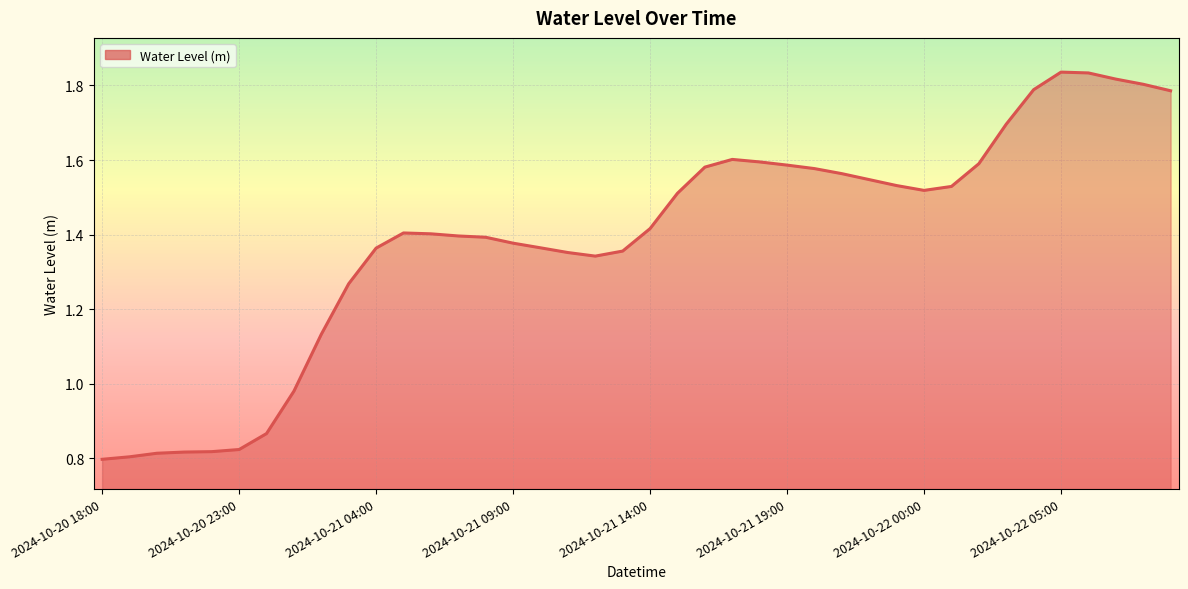

How many lines are shown in the chart?

1